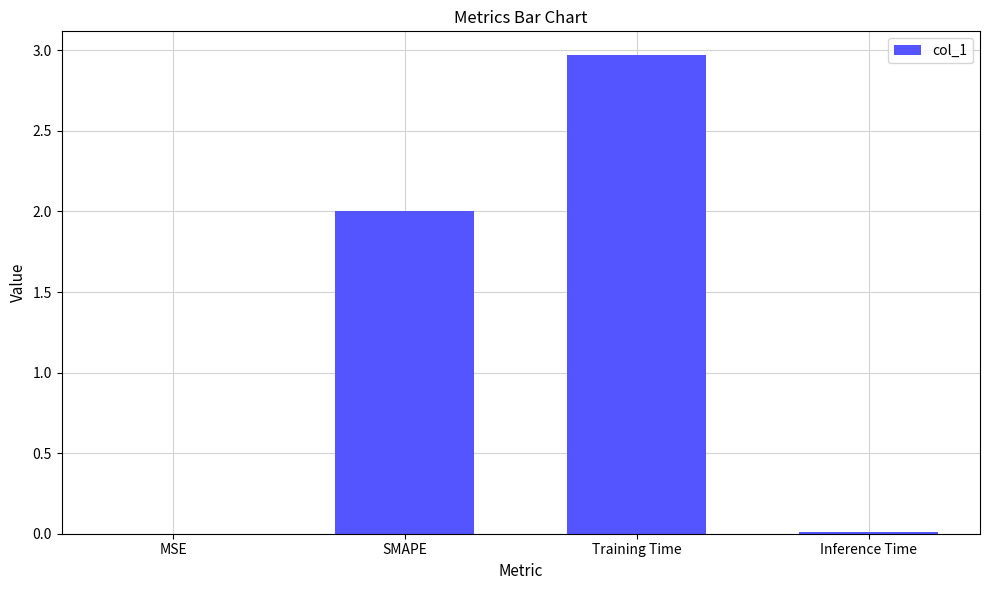

What is the sum of all values?

5.0